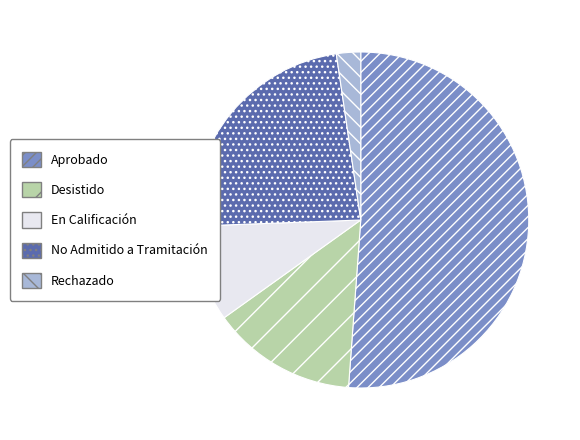

What is the largest slice in the pie chart?

Aprobado